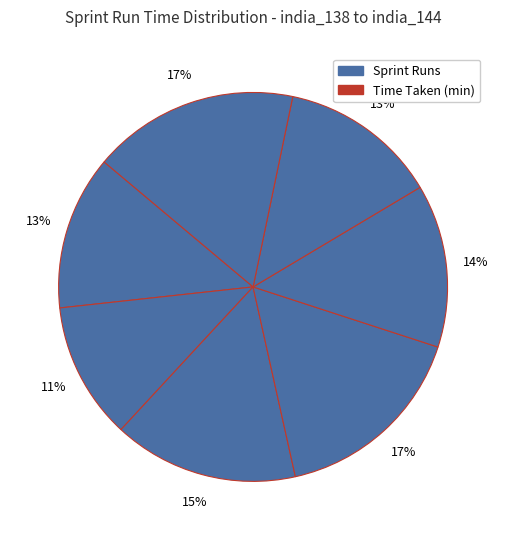

Count the number of slices in the pie.

7